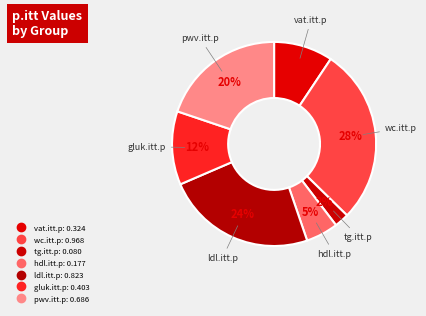

How many segments does this pie chart have?

7